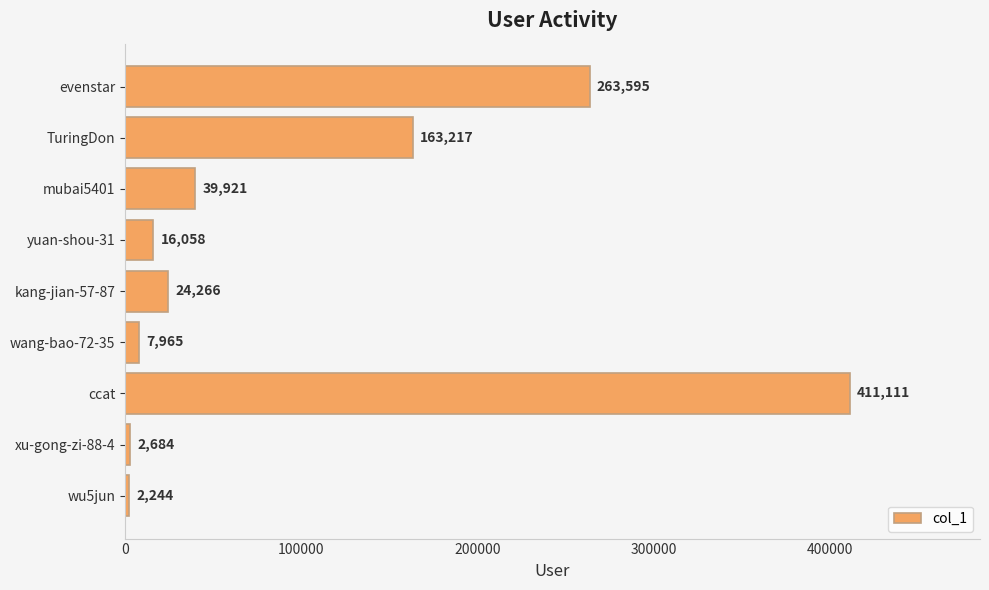

Which category has the lowest value across all series?

wu5jun